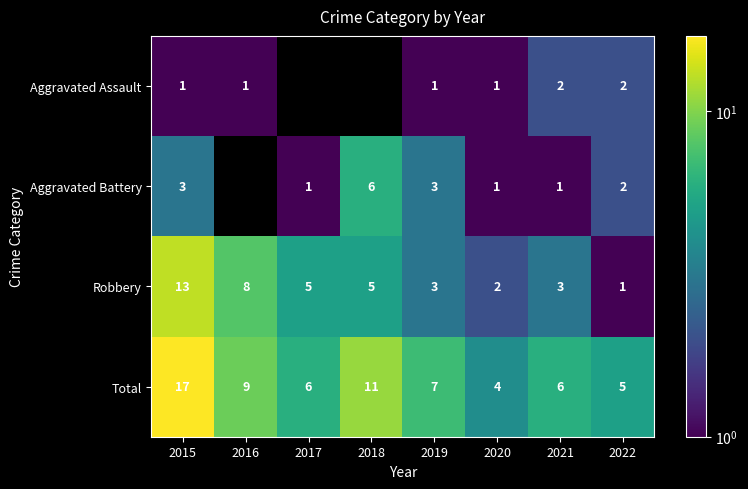

What is the difference between the Robbery values at 2022 and 2016?

7